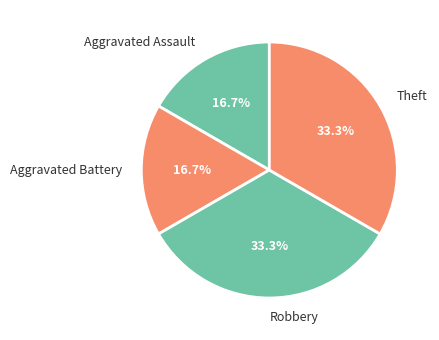

How many slices are in this pie chart?

4